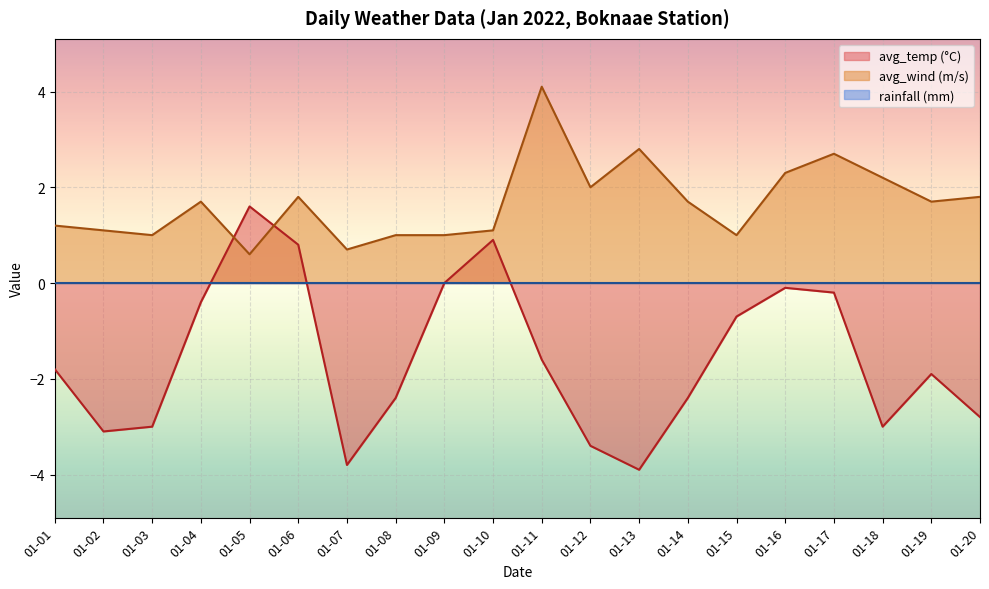

Does the chart display data point markers on the line(s)?

No